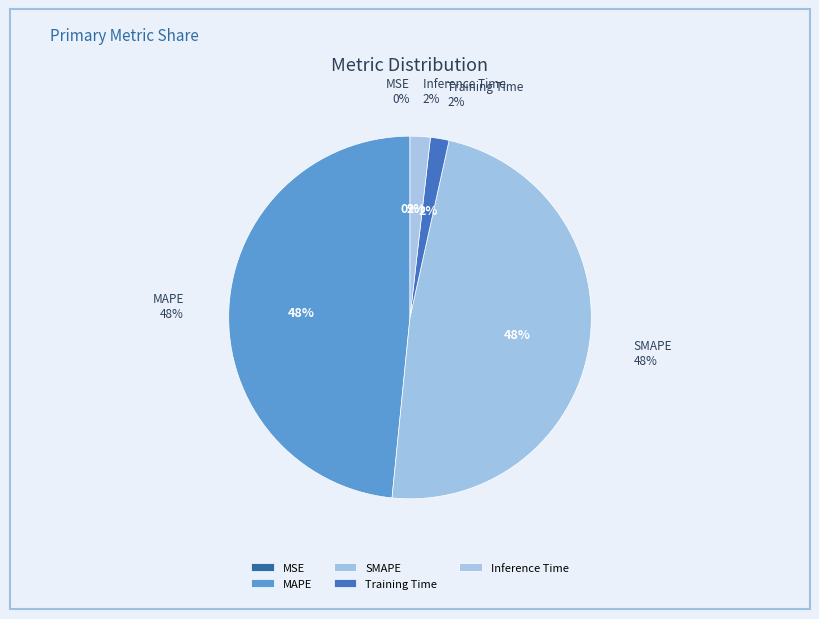

How many slices are in this pie chart?

5